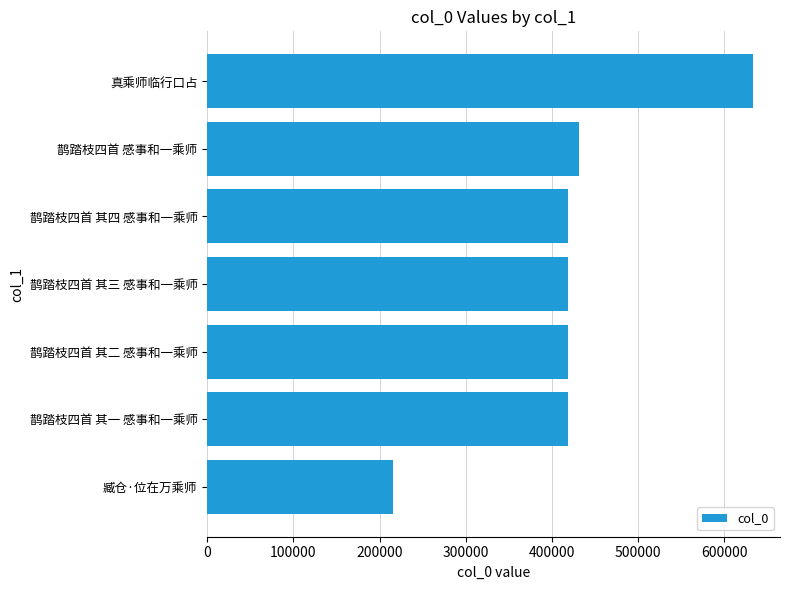

What is the difference between the maximum and minimum values?

417618